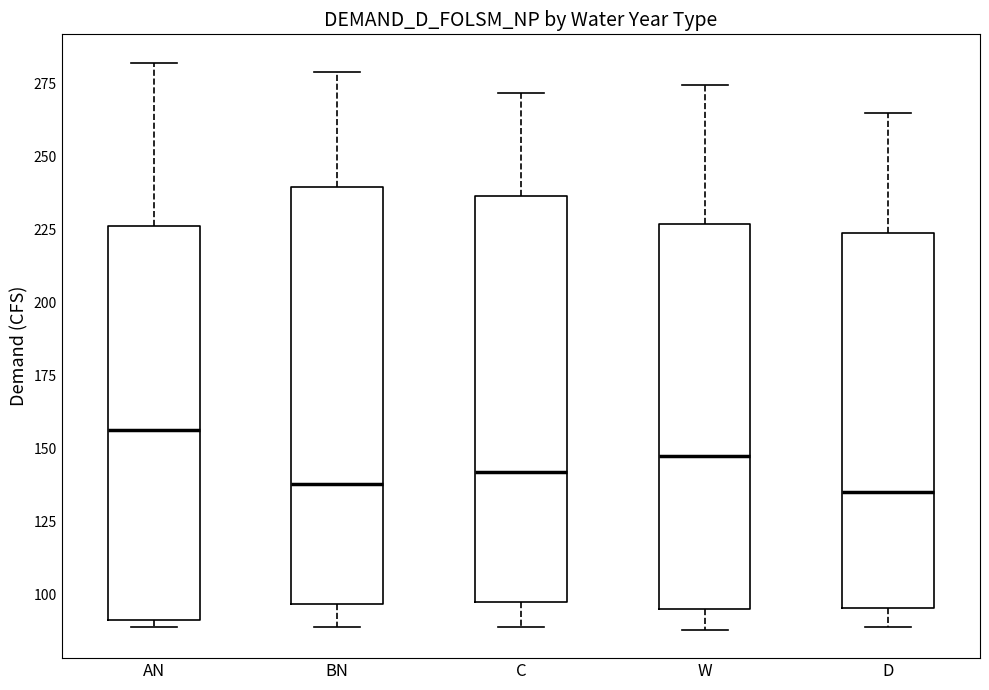

Reading left to right, transcribe this box plot: for each box, give where its median line is, the range the box spans, and where its two whiskers end, as read against the y-axis. The values are not printed on the chart, so give them approximately, as read against the axis.

AN: median 155, box 90 to 225, whiskers 90 (just below the box's lower edge) to 280
BN: median 140, box 95 to 240, whiskers 90 to 280
C: median 140, box 100 to 235, whiskers 90 to 270
W: median 145, box 95 to 225, whiskers 90 to 275
D: median 135, box 95 to 225, whiskers 90 to 265